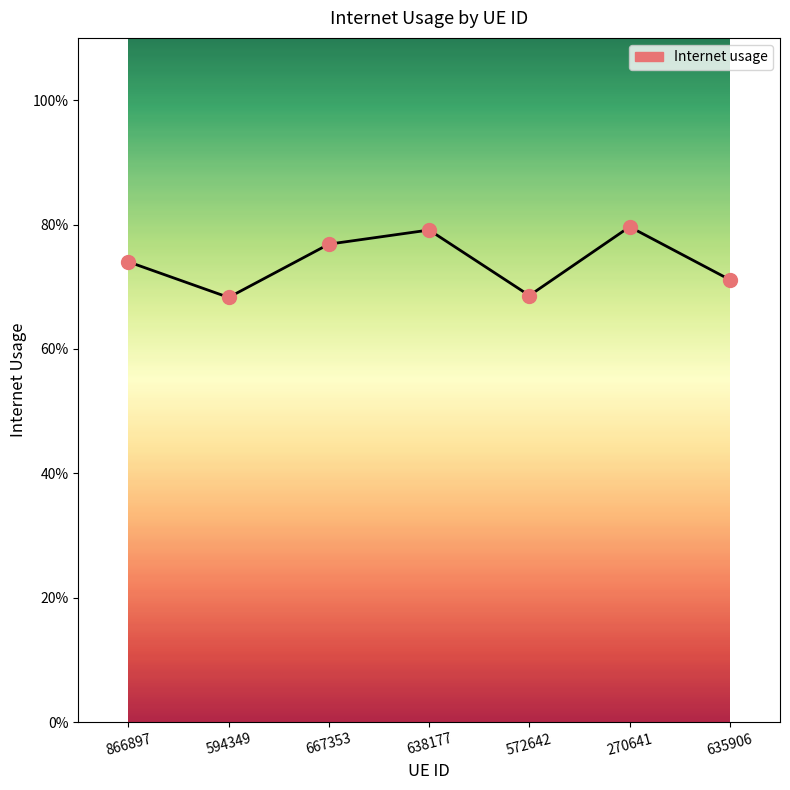

At which category does the data reach its first local valley?

594349